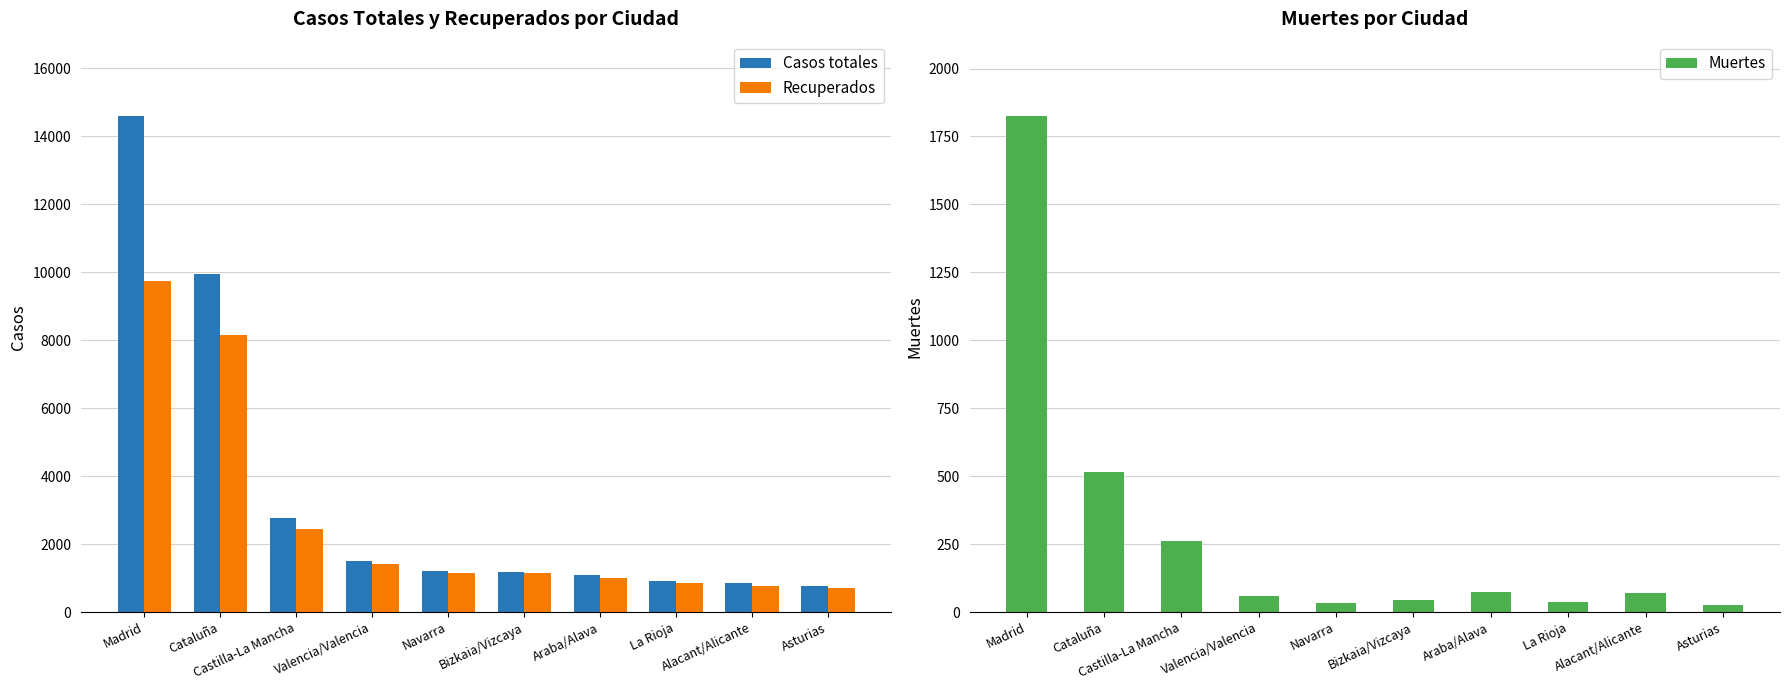

What are all the series names shown in the legend?

Casos totales, Recuperados, Muertes